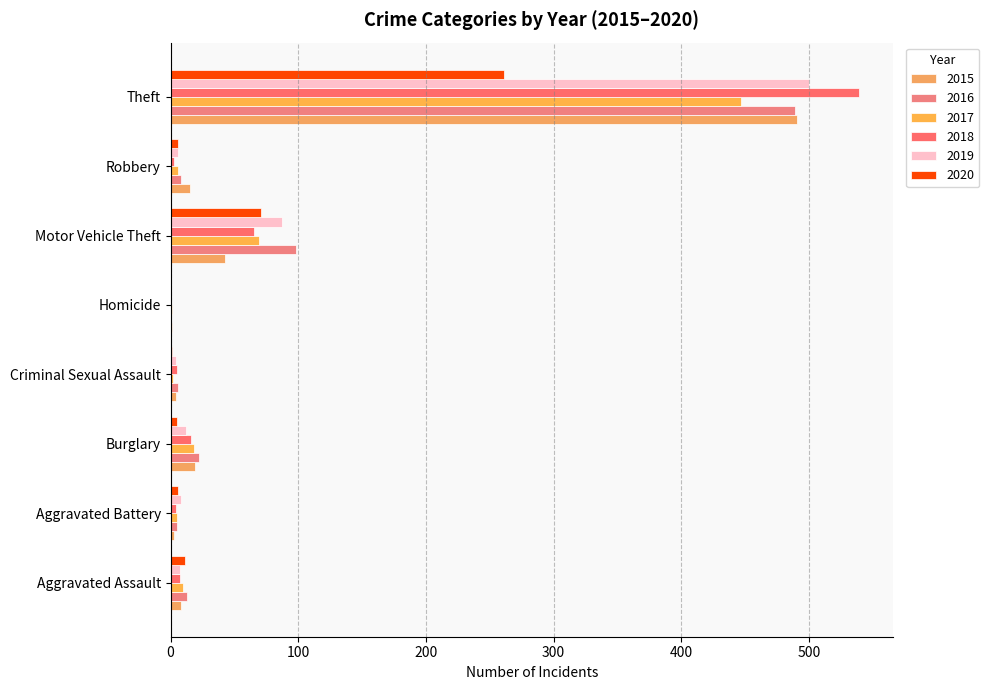

How many series are shown in this chart?

6